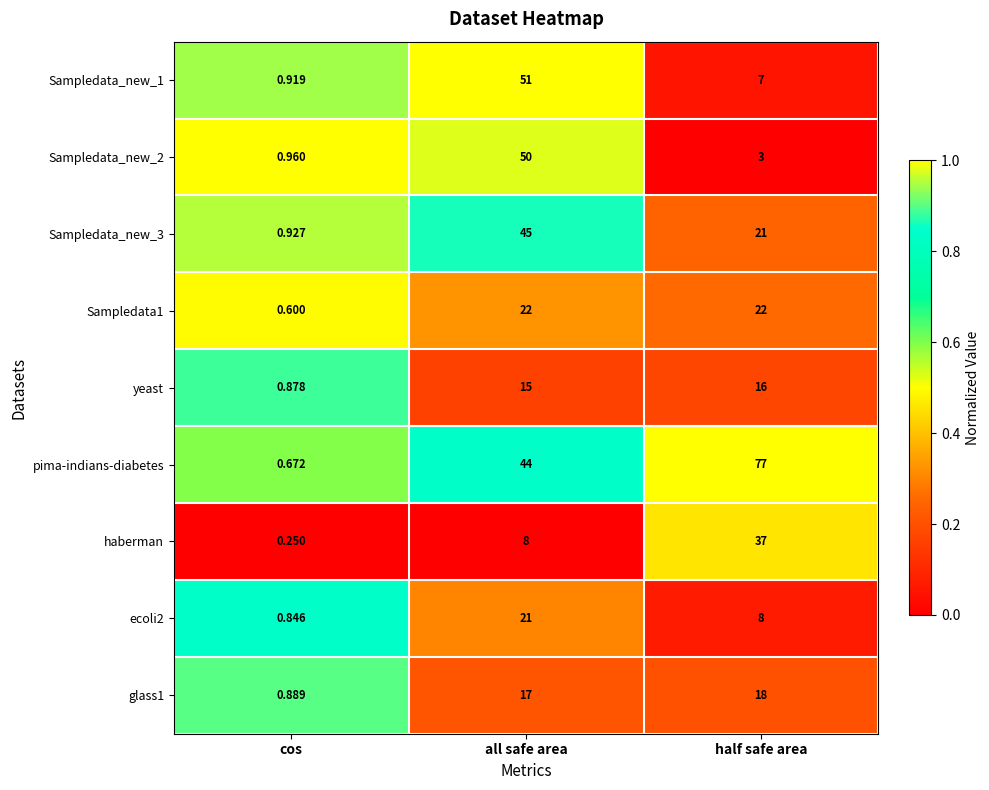

Where is ecoli2 nearest to the value 10?

half safe area